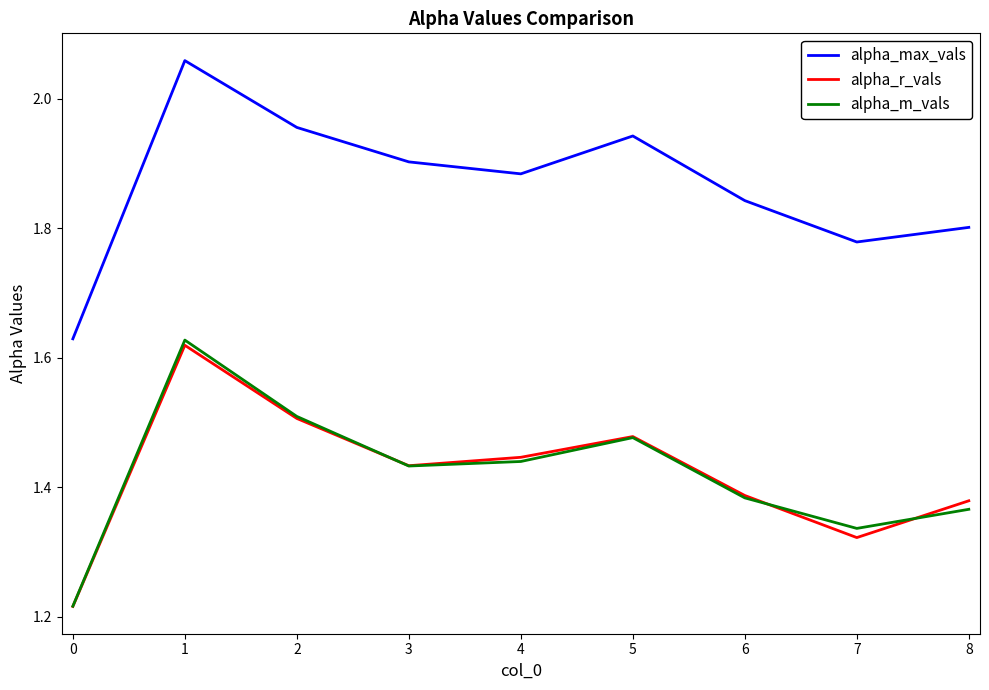

What are all the series names shown in the legend?

alpha_max_vals, alpha_r_vals, alpha_m_vals